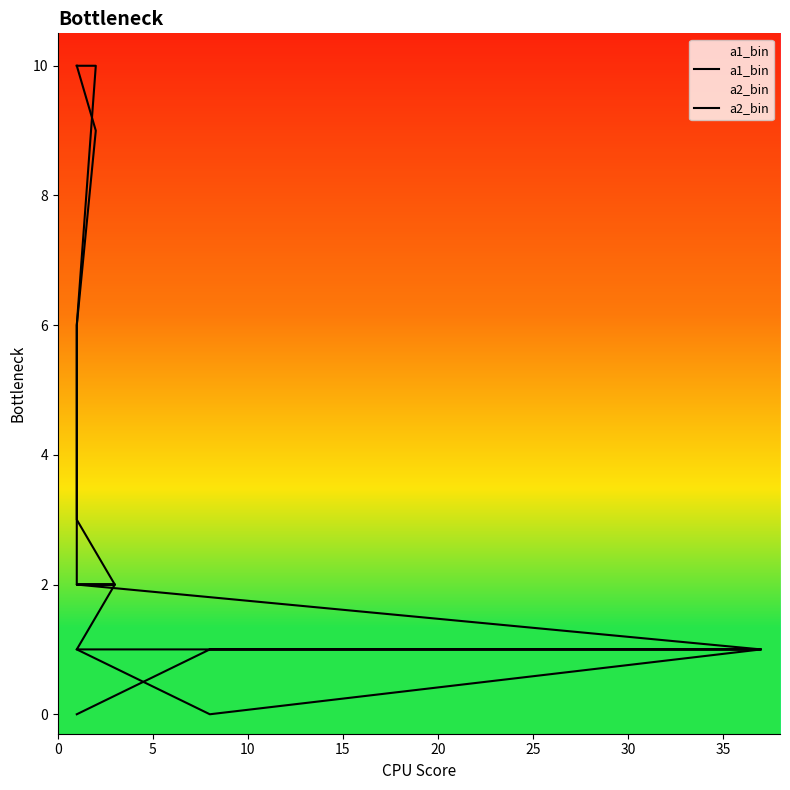

How many lines are shown in the chart?

2